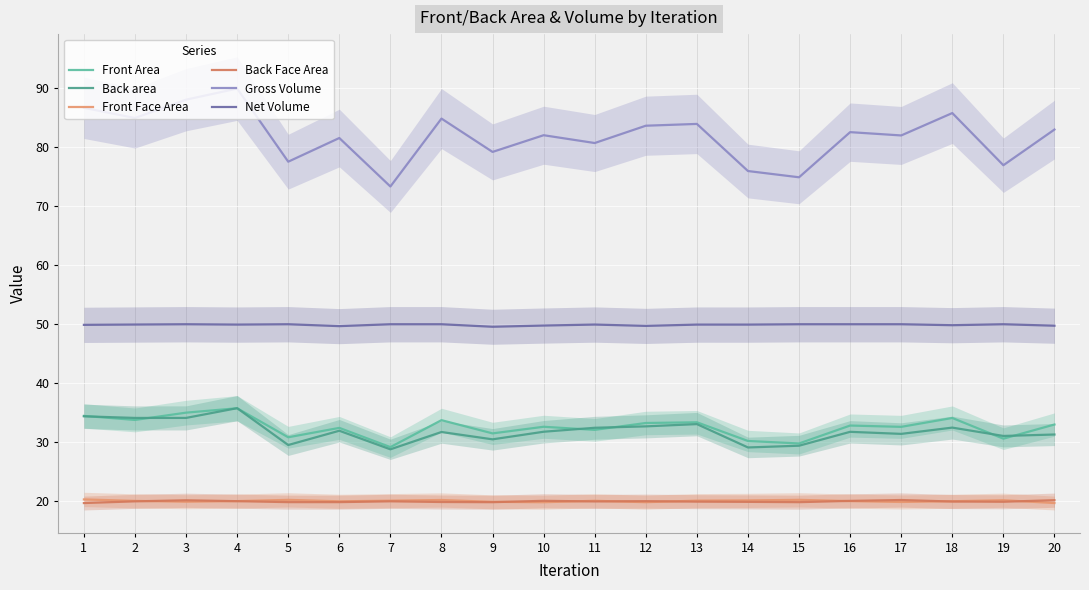

How many lines are shown in the chart?

6